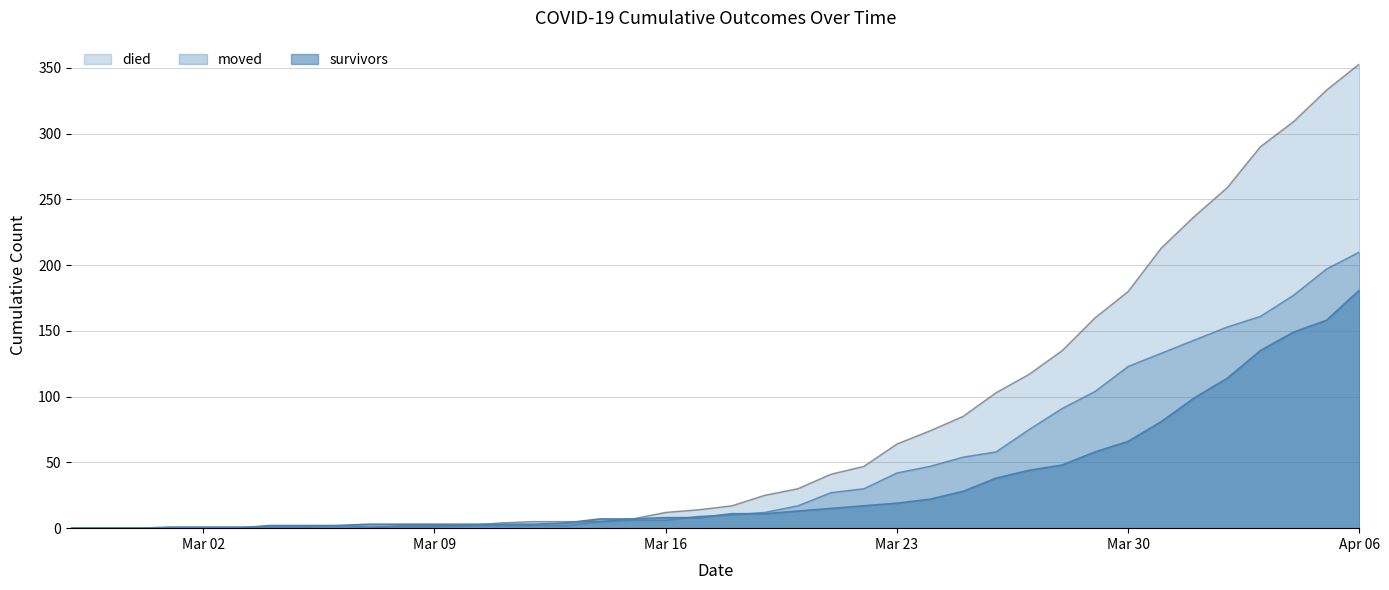

What is the sum of all moved values?

1908